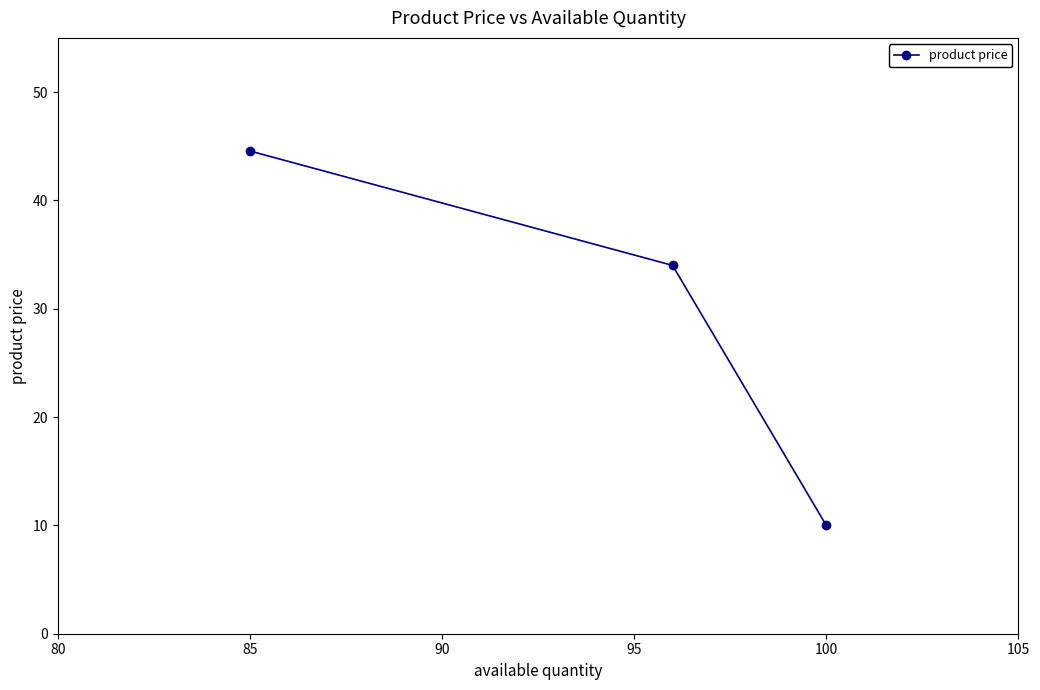

What is the minimum value shown in the chart?

10.0